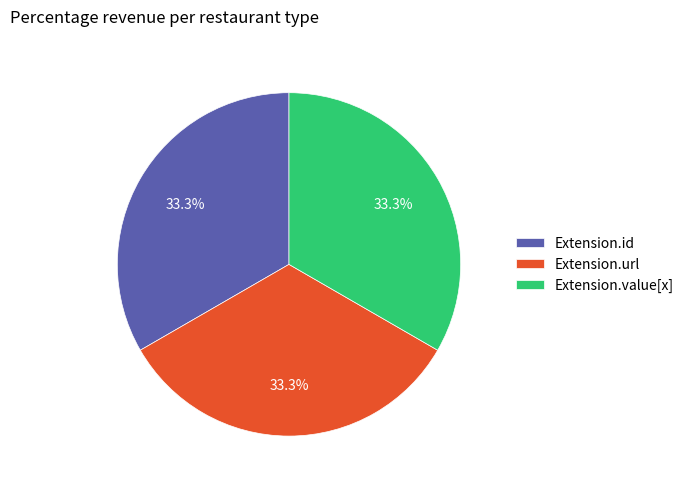

To the nearest percent, what is the average slice percentage?

33%